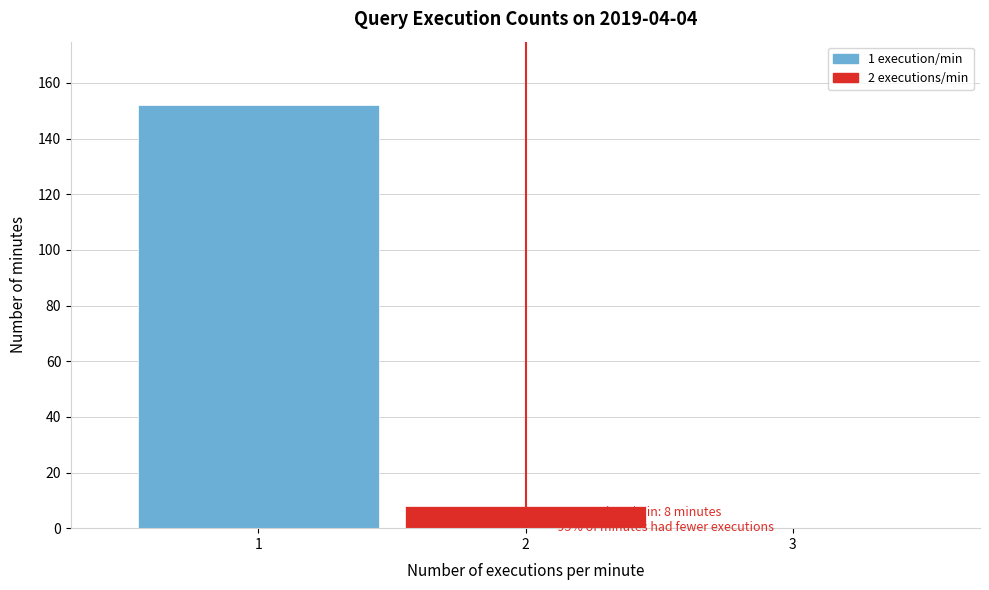

Reading left to right, what are all the values shown in this chart?

1=152	2=8	3=0